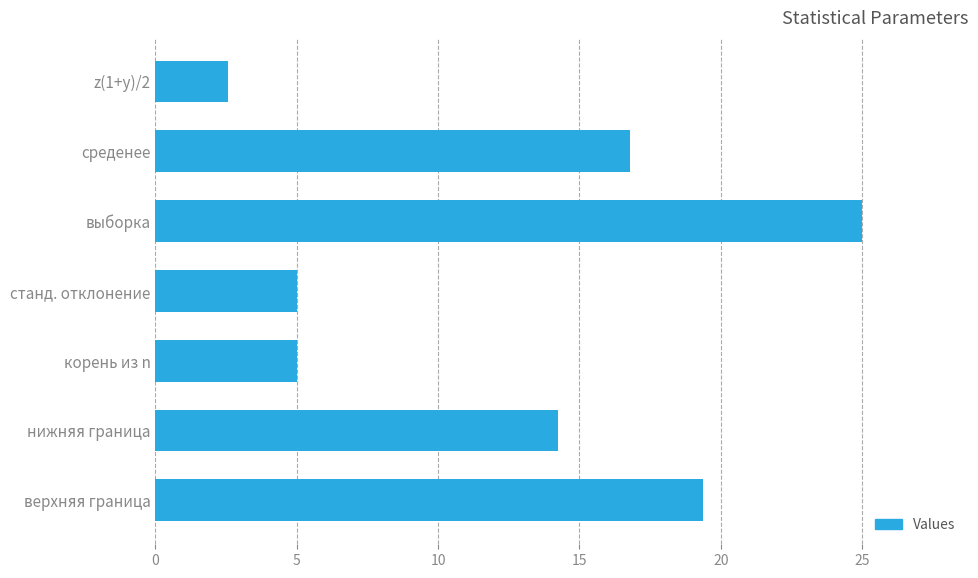

At which label is the value closest to 13?

нижняя граница